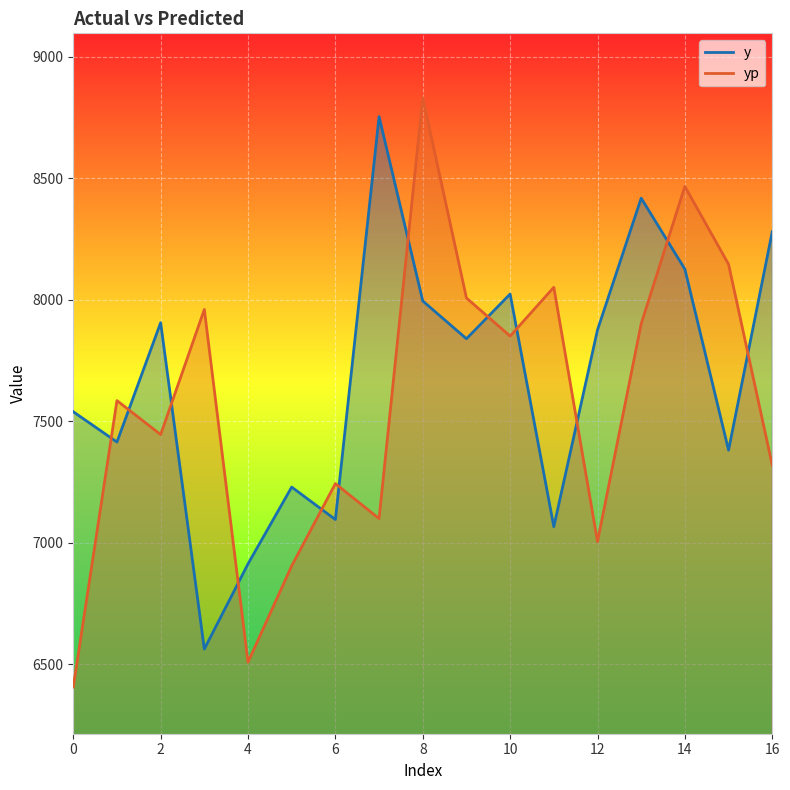

Is the value of yp at 12 greater than the value of y at 7?

No